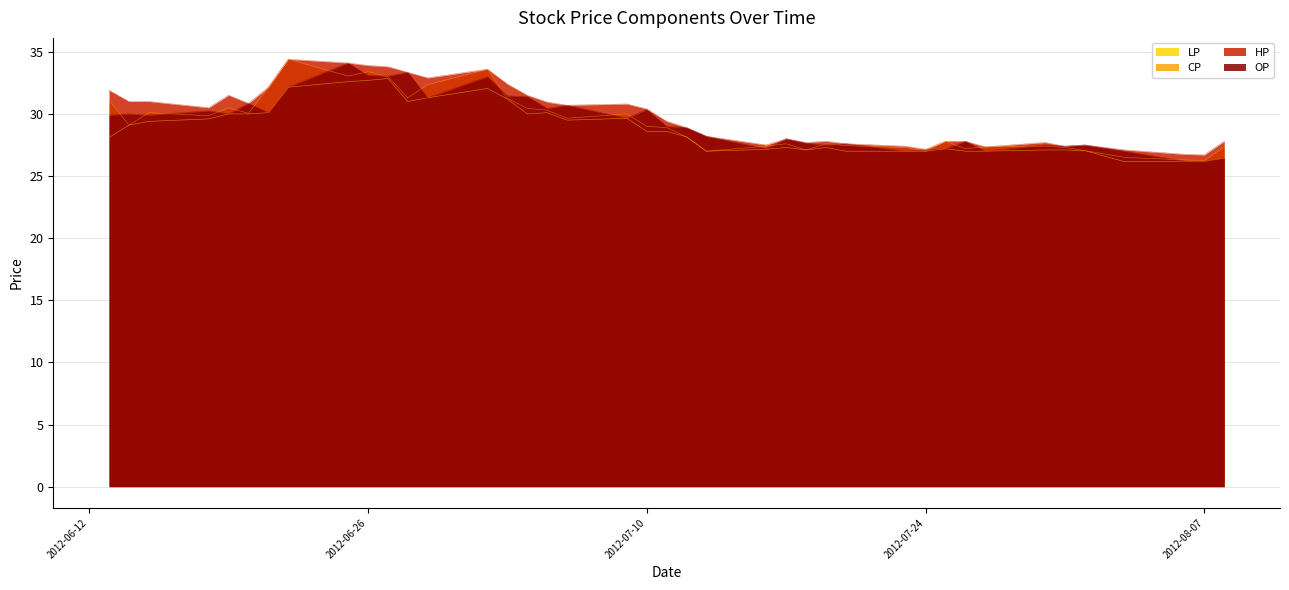

At which category is the sum across all series the highest?

2012-06-25